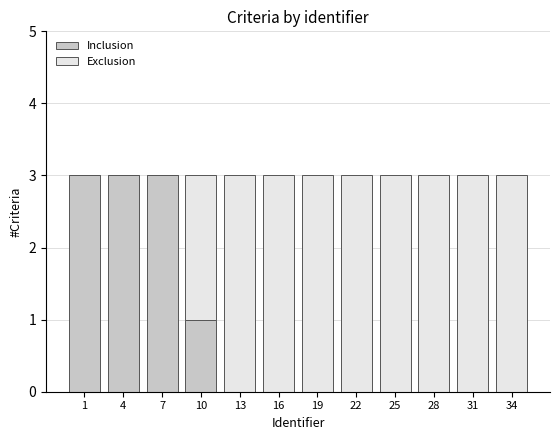

Reading left to right, list the values for the Inclusion series.

1=3	4=3	7=3	10=1	13=0	16=0	19=0	22=0	25=0	28=0	31=0	34=0